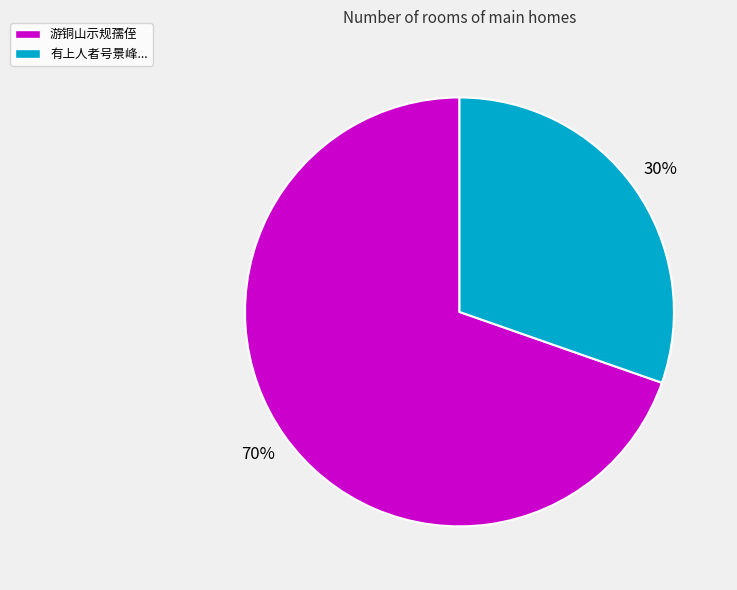

The 游铜山示规孺侄 slice represents 70% of the pie. True or false?

True